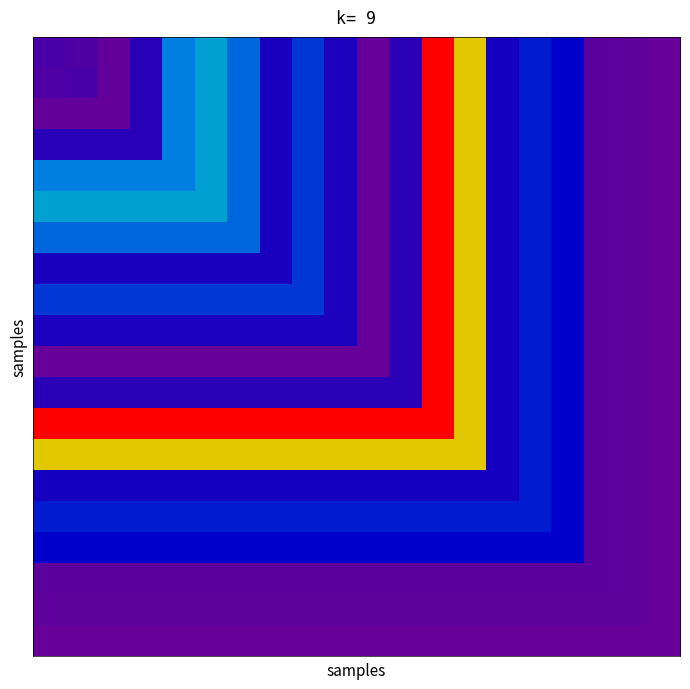

How many categories are shown in the chart?

20